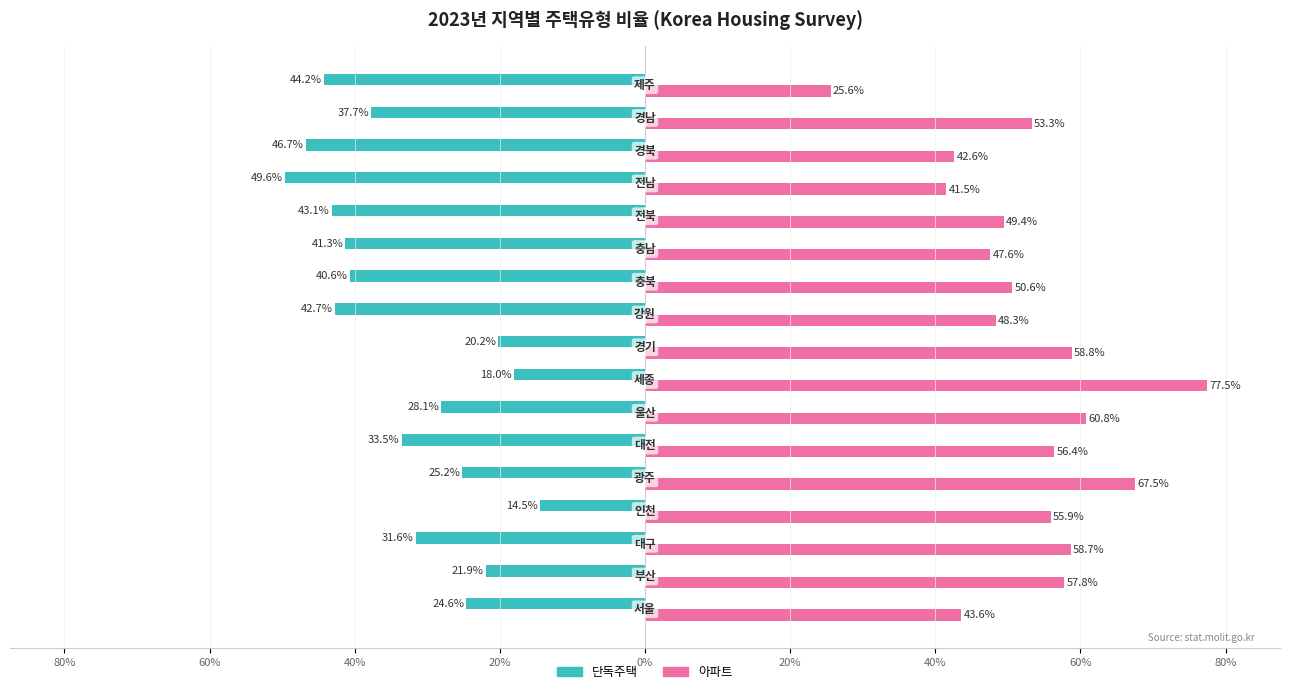

What are all the series names shown in the legend?

단독주택, 아파트